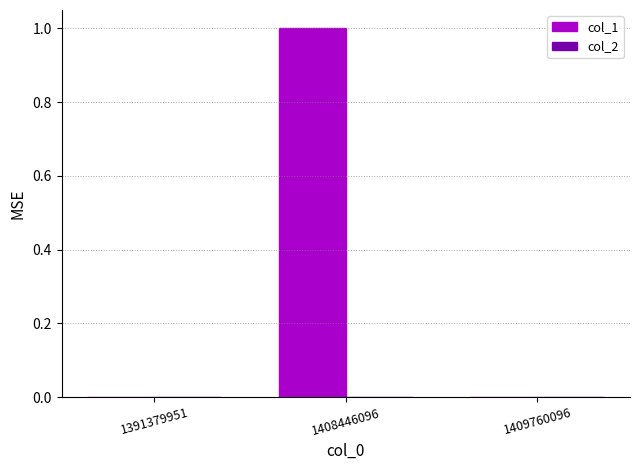

Reading left to right, transcribe all the data shown in this chart.

1391379951=0	1408446096=1	1409760096=0